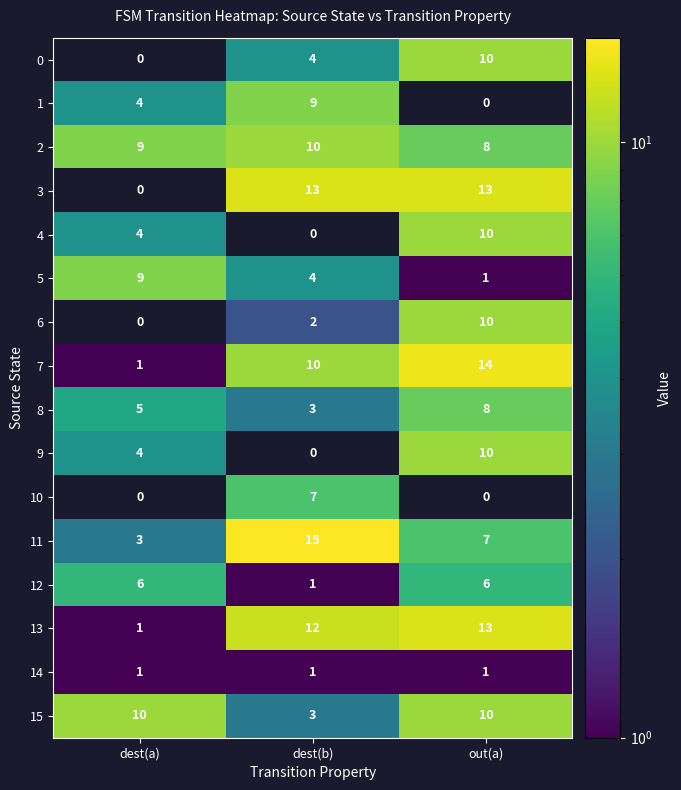

What is the difference between the second highest and minimum values in the 9 series?

4